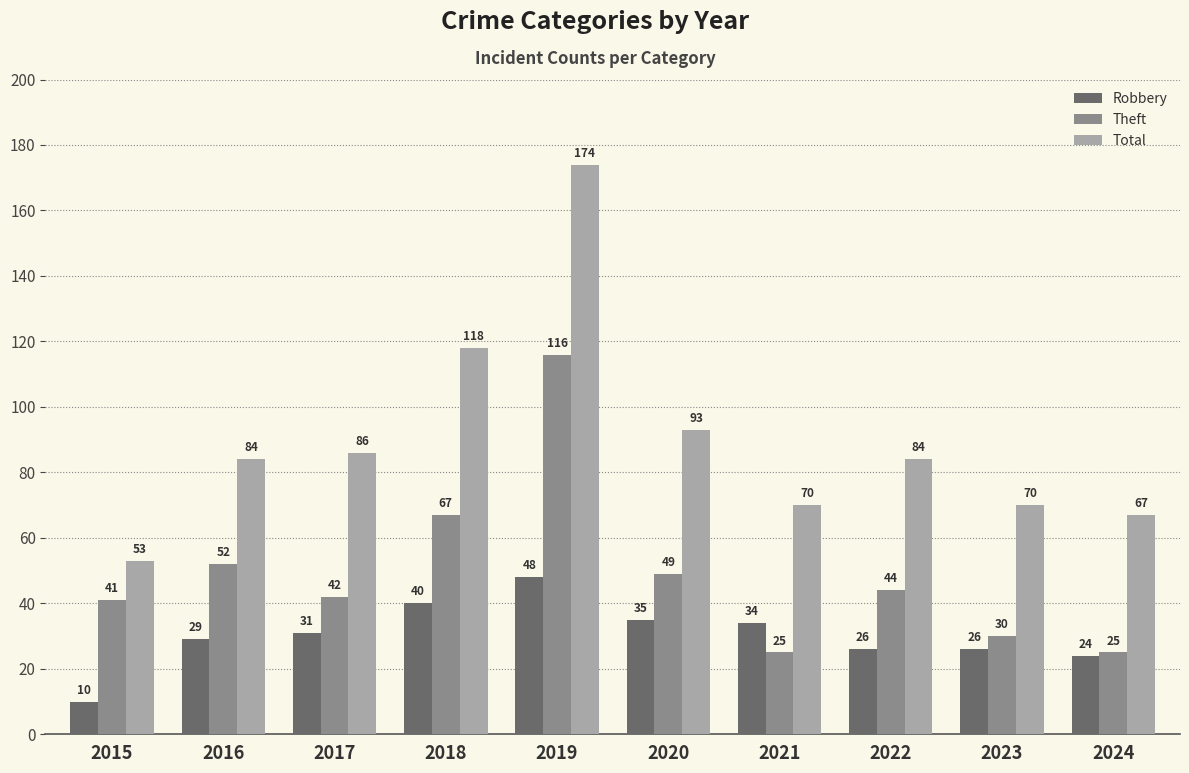

Reading right to left, list all the values displayed in this chart.

Robbery: 2024=24	2023=26	2022=26	2021=34	2020=35	2019=48	2018=40	2017=31	2016=29	2015=10
Theft: 2024=25	2023=30	2022=44	2021=25	2020=49	2019=116	2018=67	2017=42	2016=52	2015=41
Total: 2024=67	2023=70	2022=84	2021=70	2020=93	2019=174	2018=118	2017=86	2016=84	2015=53